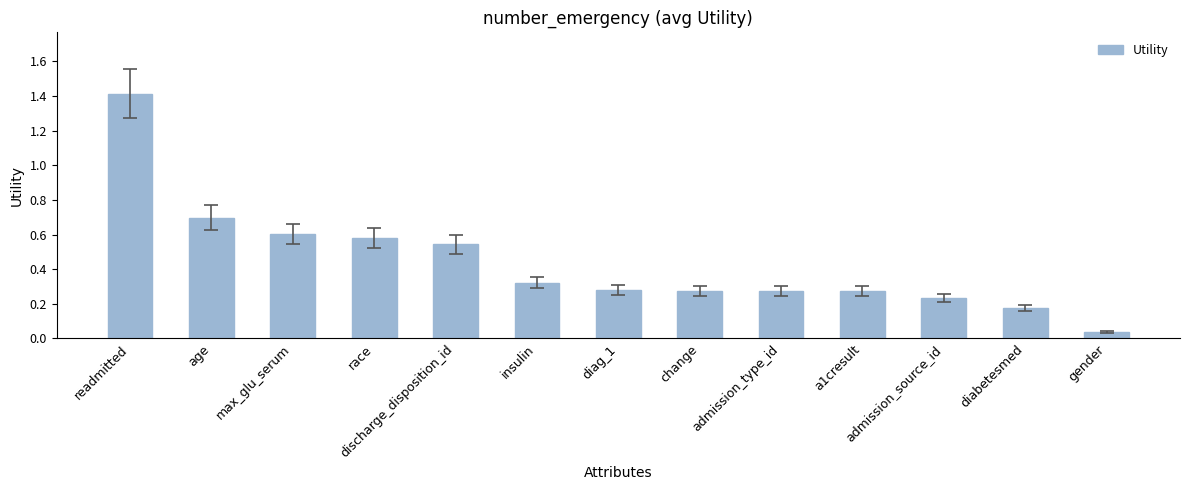

What is the sum of all values?

5.7